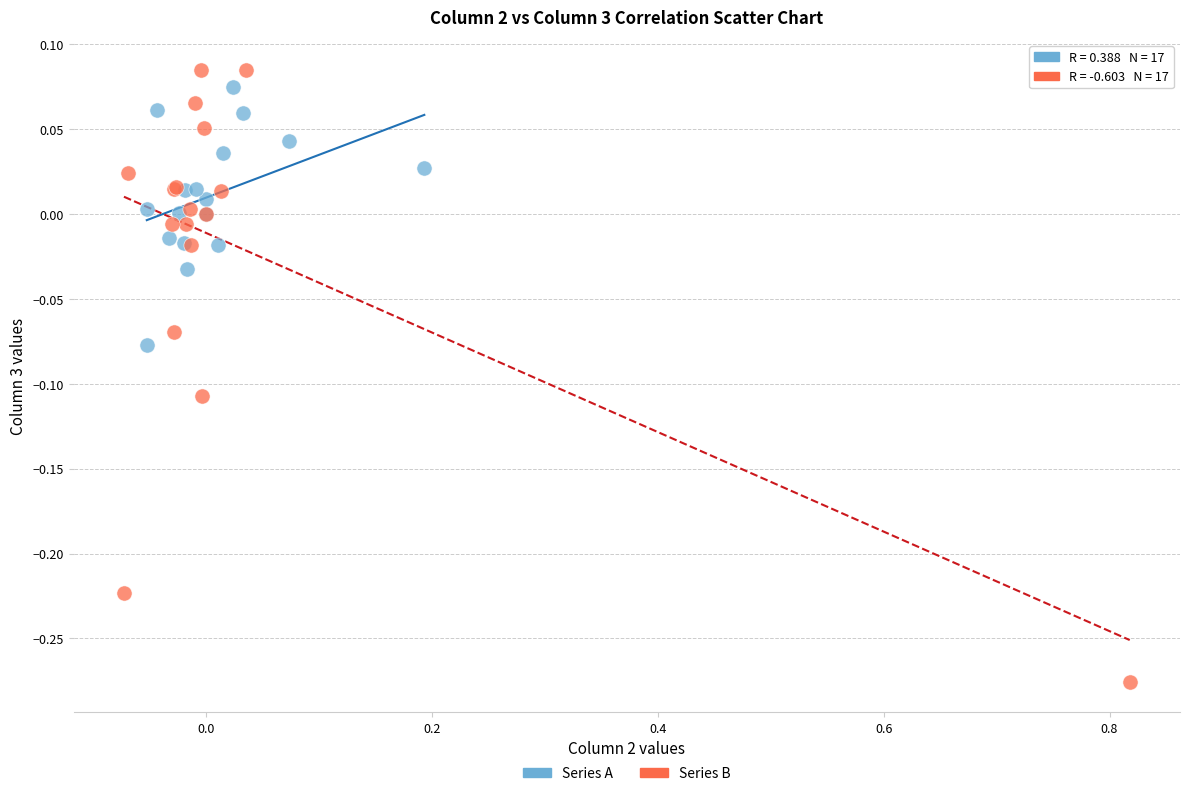

Which series has the largest Y range (max minus min)?

Series B